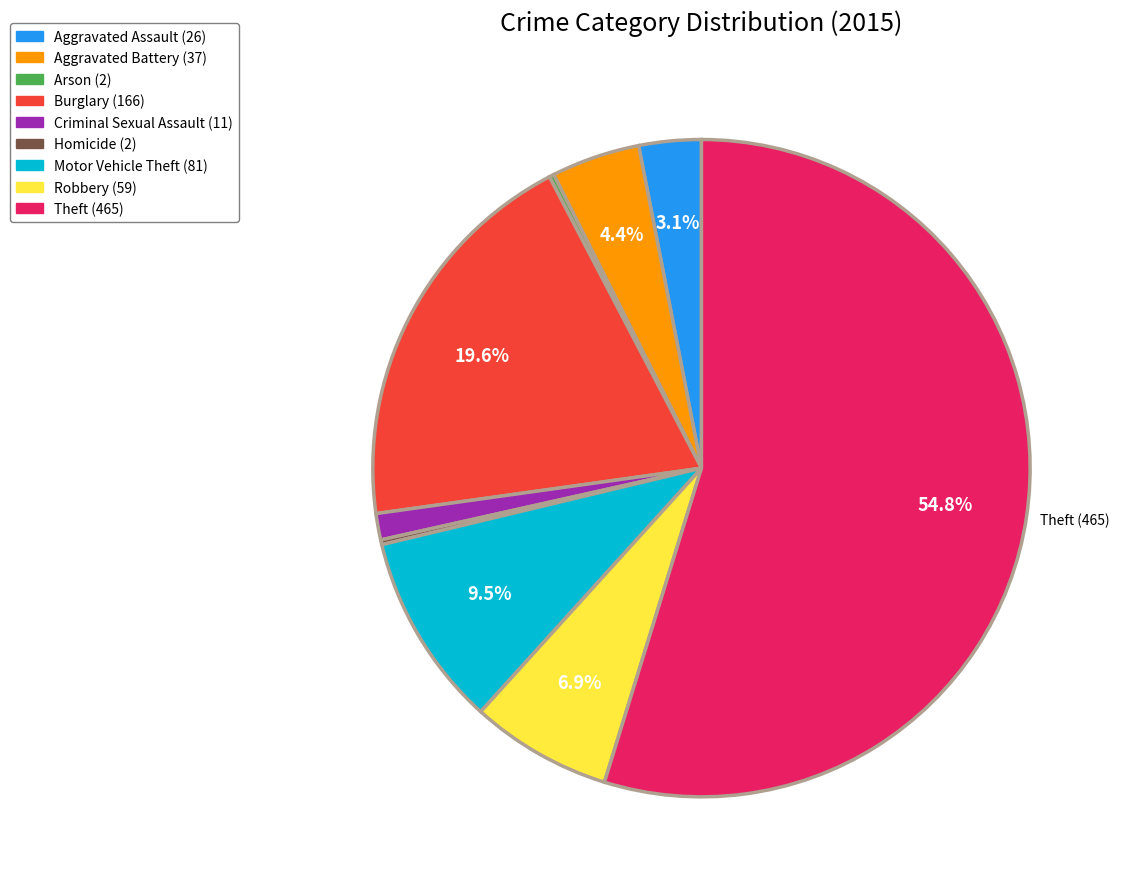

To the nearest percent, what is the difference between the Criminal Sexual Assault and Burglary slice percentages?

18%